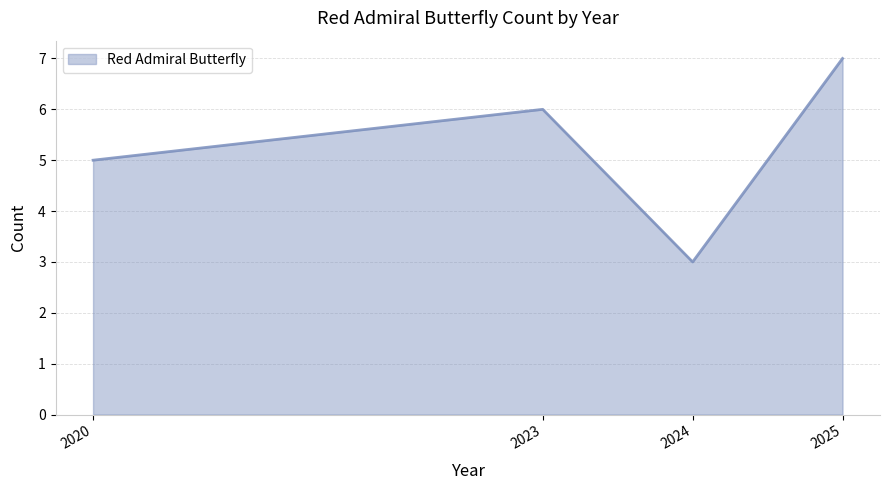

What is the difference between the second highest and second lowest values?

1